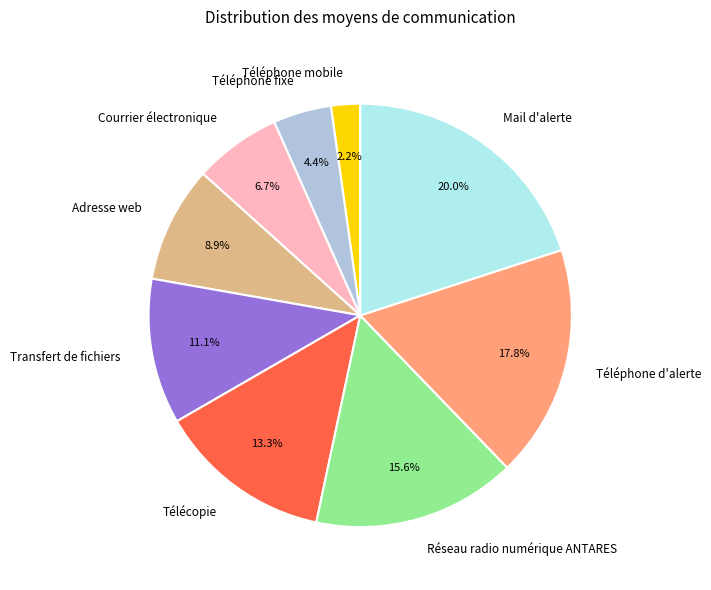

The Courrier électronique slice represents 7% of the pie. True or false?

True